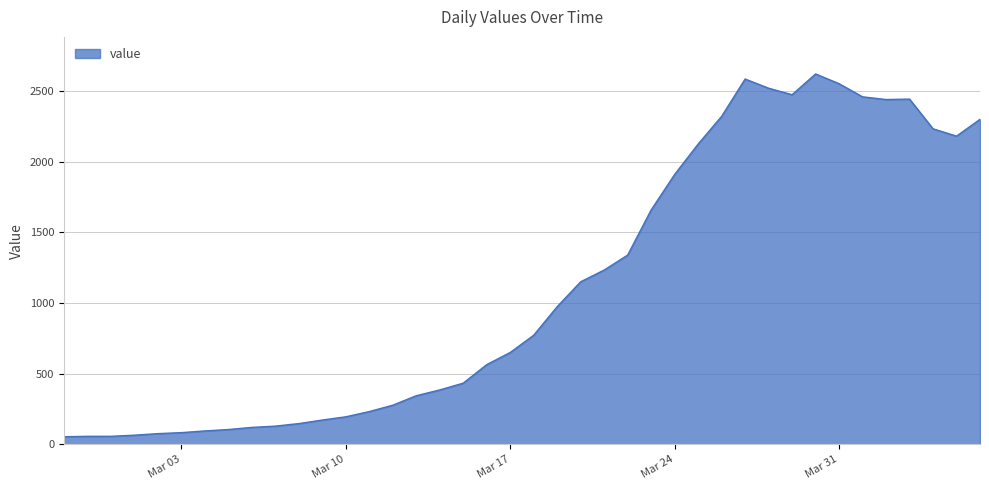

What is the greatest value displayed?

2620